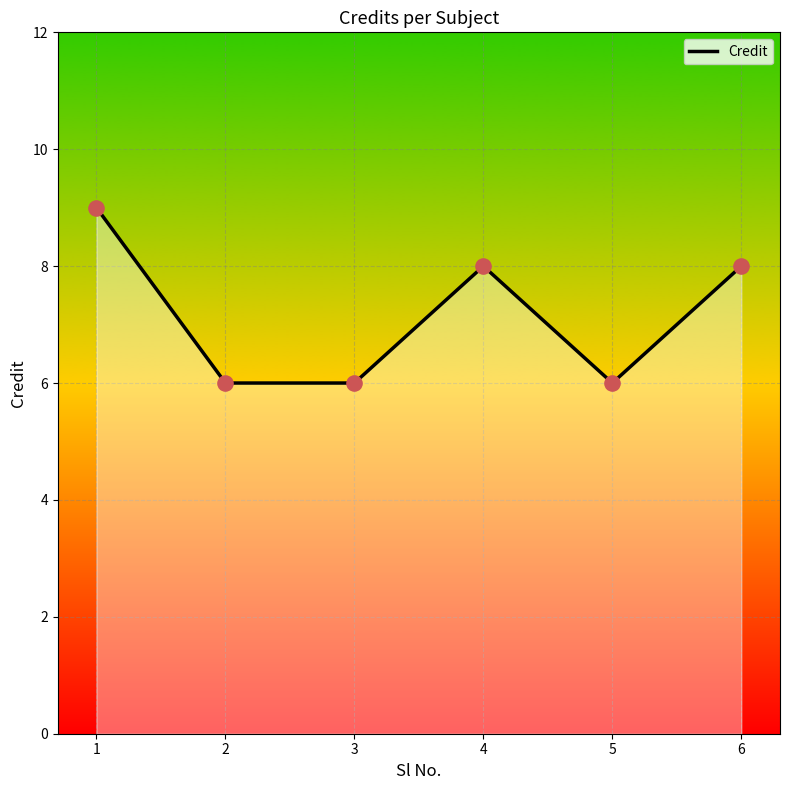

Between 3 and 6, which is larger?

6